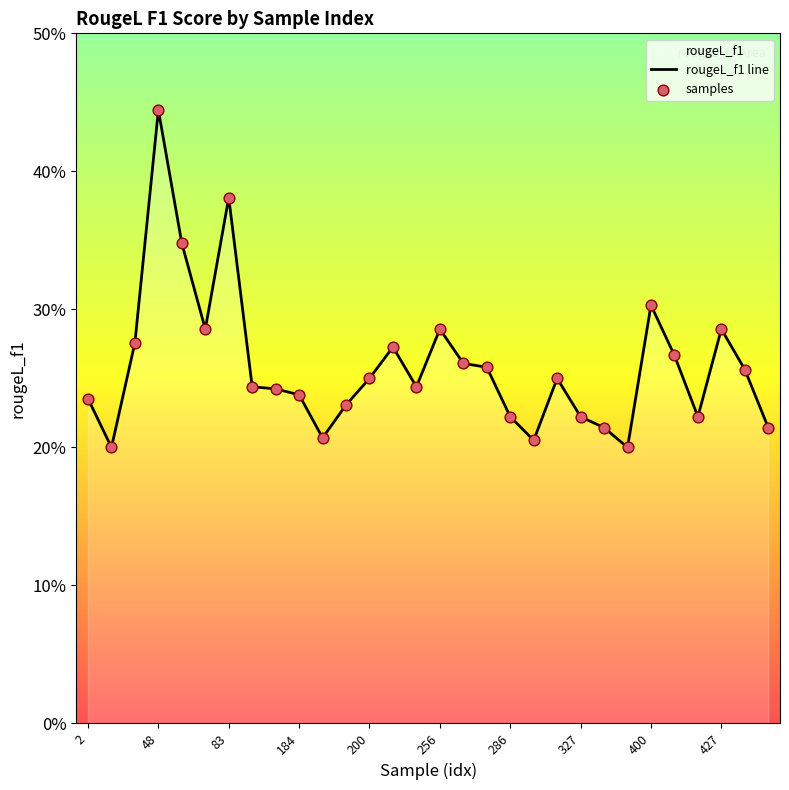

Which series contains the highest Y value?

rougeL_f1 line